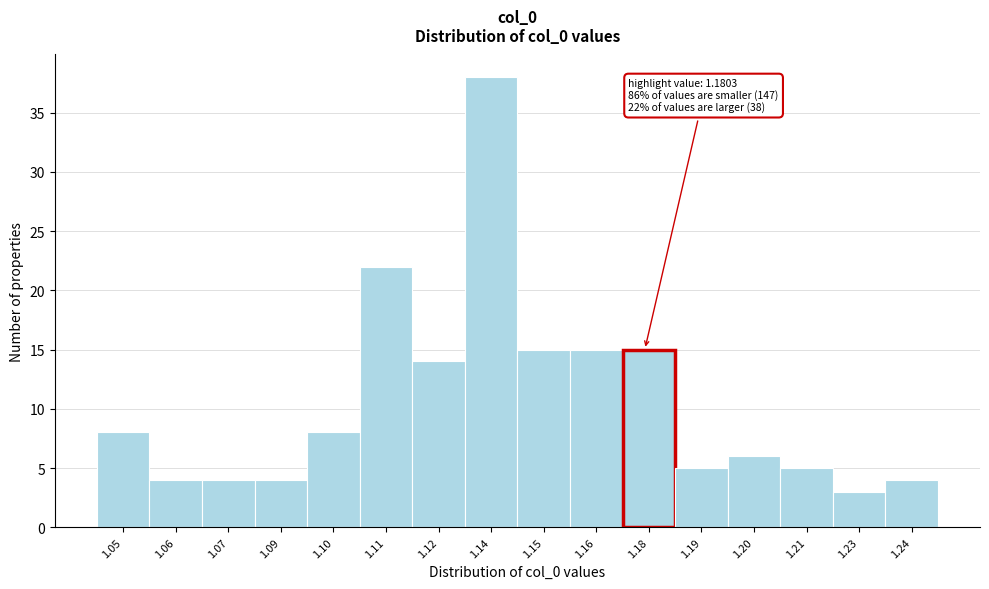

Reading left to right, list all the values displayed in this chart.

1.05=8	1.06=4	1.07=4	1.09=4	1.10=8	1.11=22	1.12=14	1.14=38	1.15=15	1.16=15	1.18=15	1.19=5	1.20=6	1.21=5	1.23=3	1.24=4